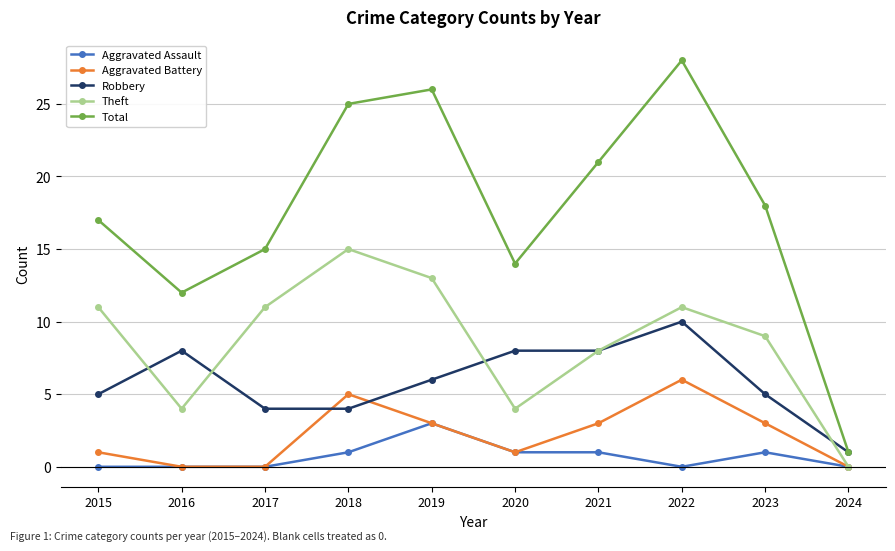

The Aggravated Assault series shows 0 at 2015. True or false?

True